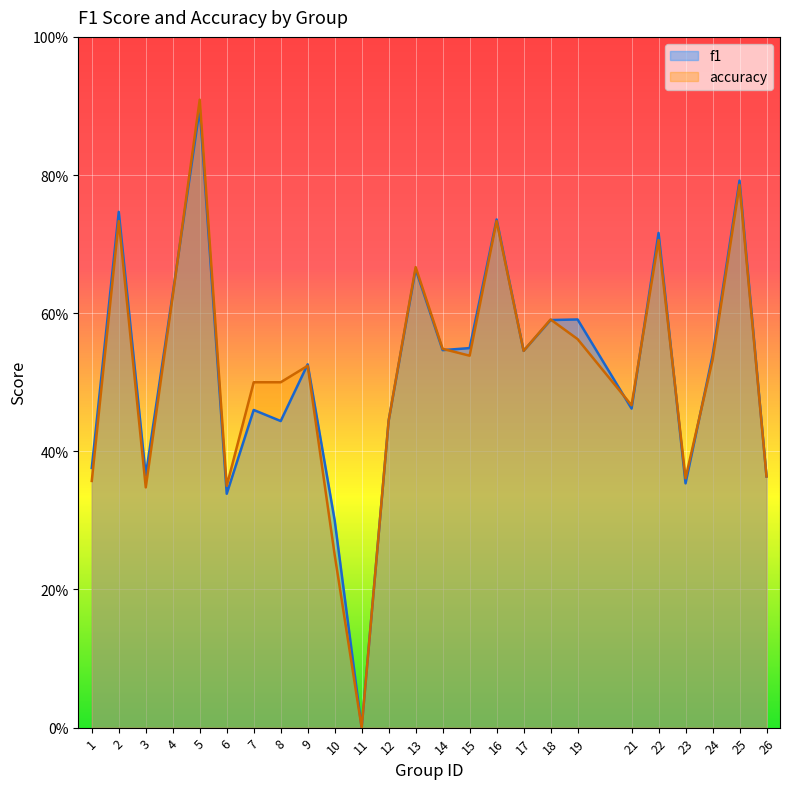

How many data points does each series have?

25